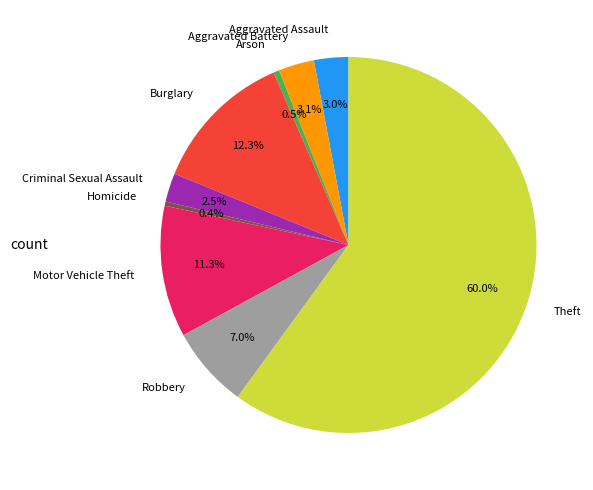

Approximately how many times larger is the value at Burglary compared to Theft?

0.2